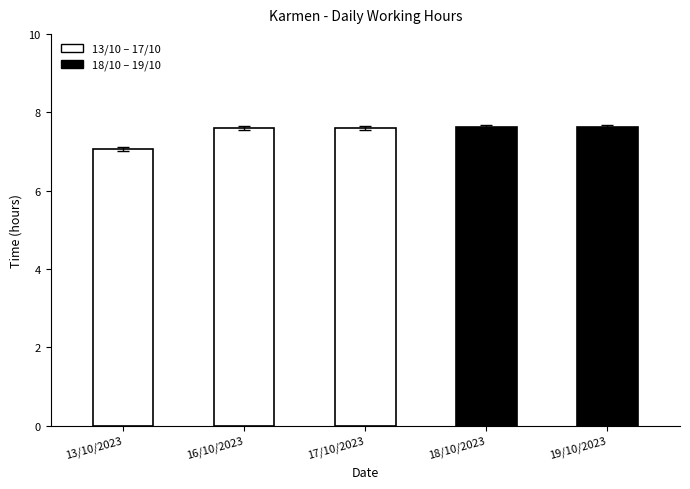

How many categories are shown in the chart?

5